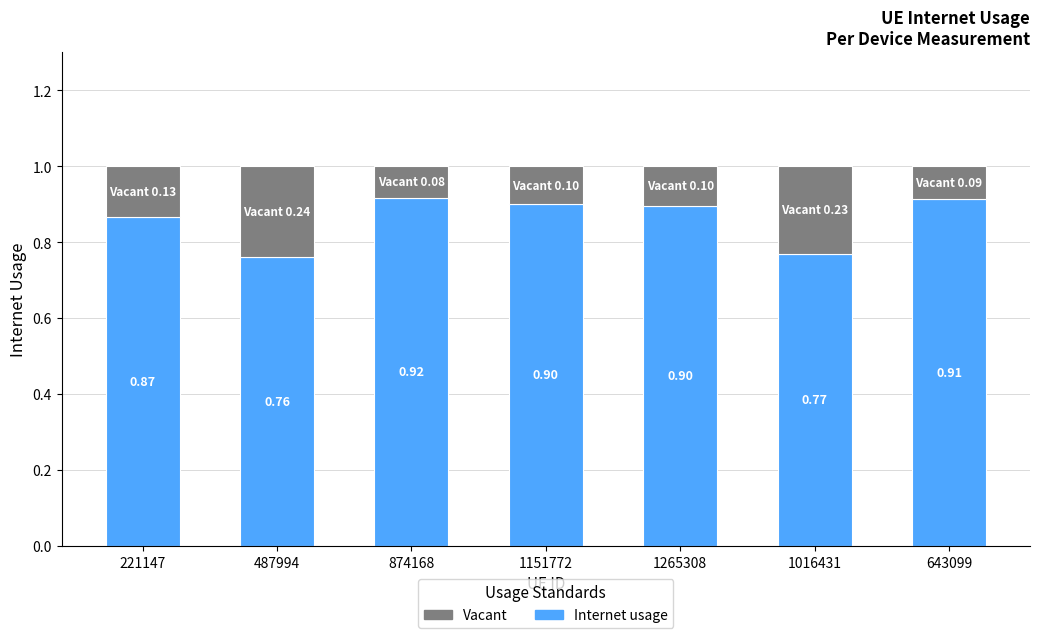

What is the average value of the Internet usage series?

0.9